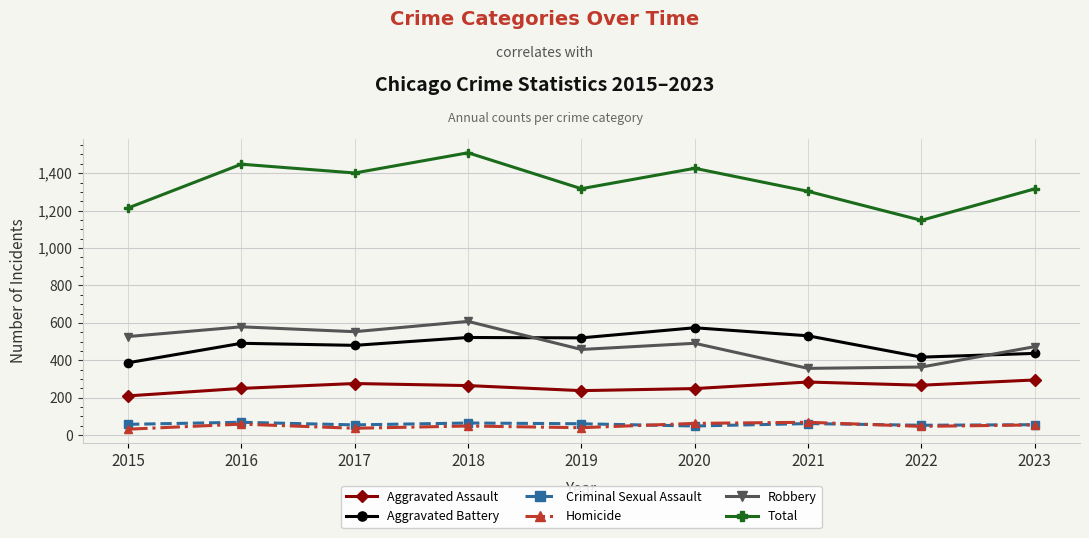

True or false: Aggravated Assault and Aggravated Battery cross at least once.

False